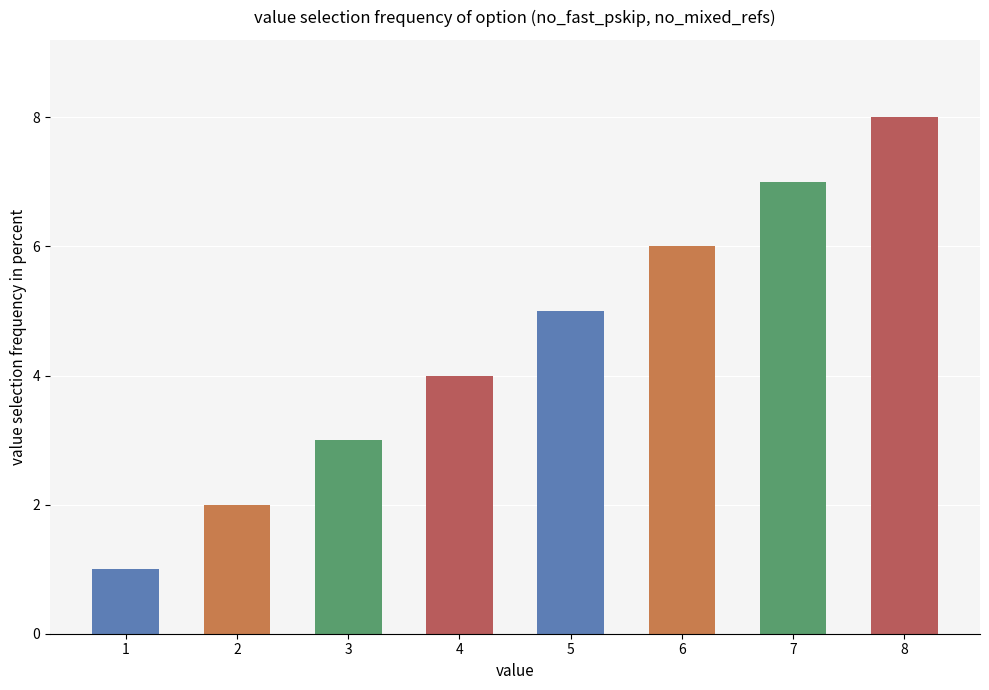

The value at 6 is 6. True or false?

True